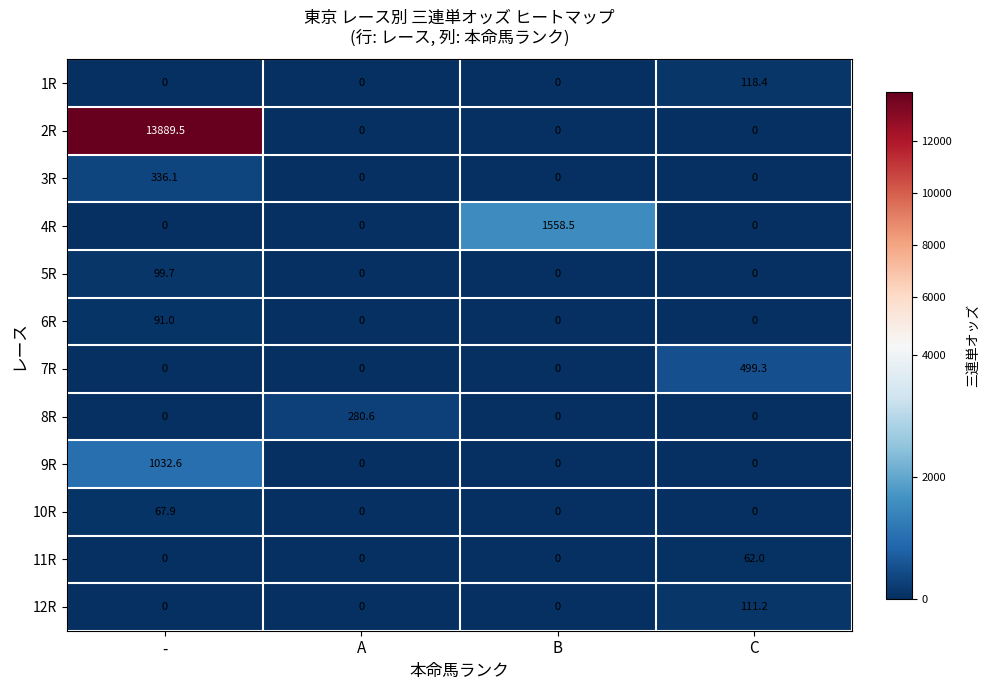

How many data points does each series have?

4